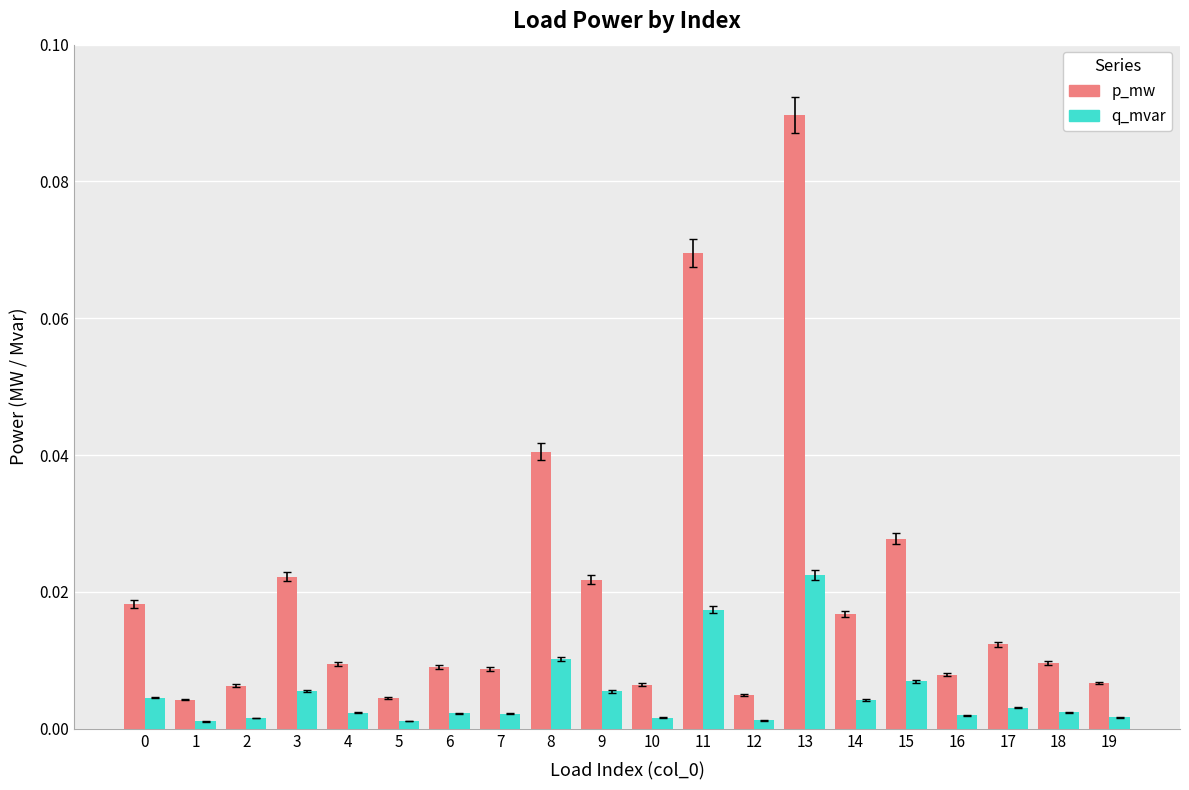

Does the chart contain stacked bars?

No